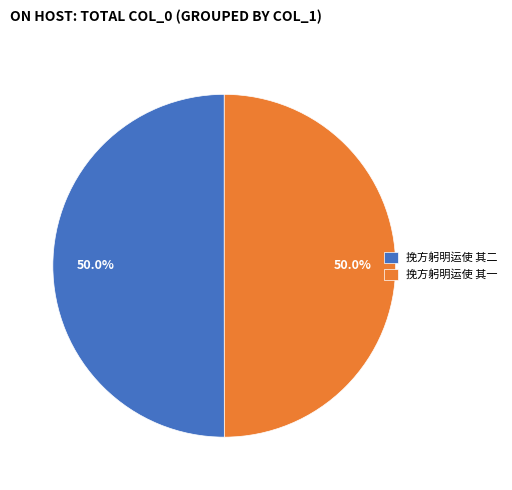

Approximately how many times larger is the value at 挽方躬明运使 其二 compared to 挽方躬明运使 其一?

1.0